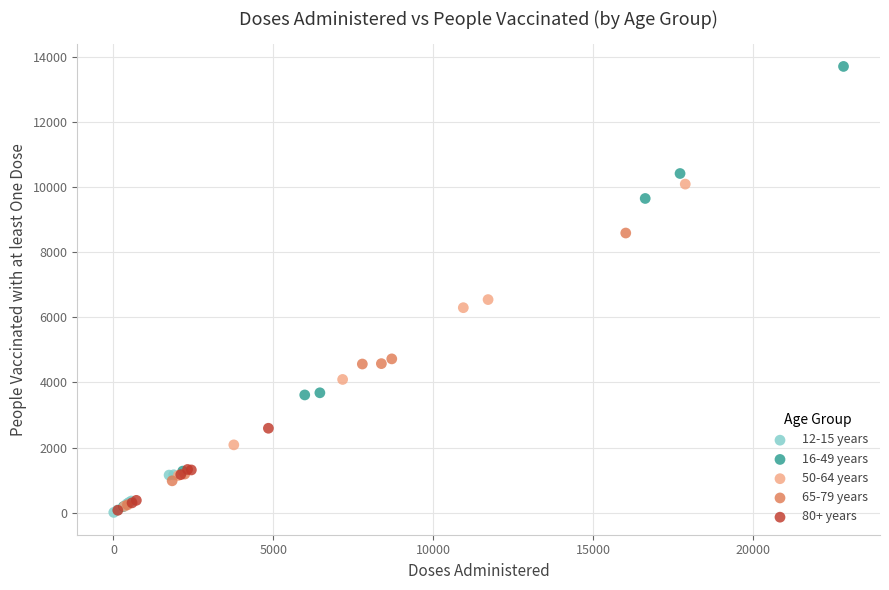

Which series reaches the maximum Y coordinate?

16-49 years